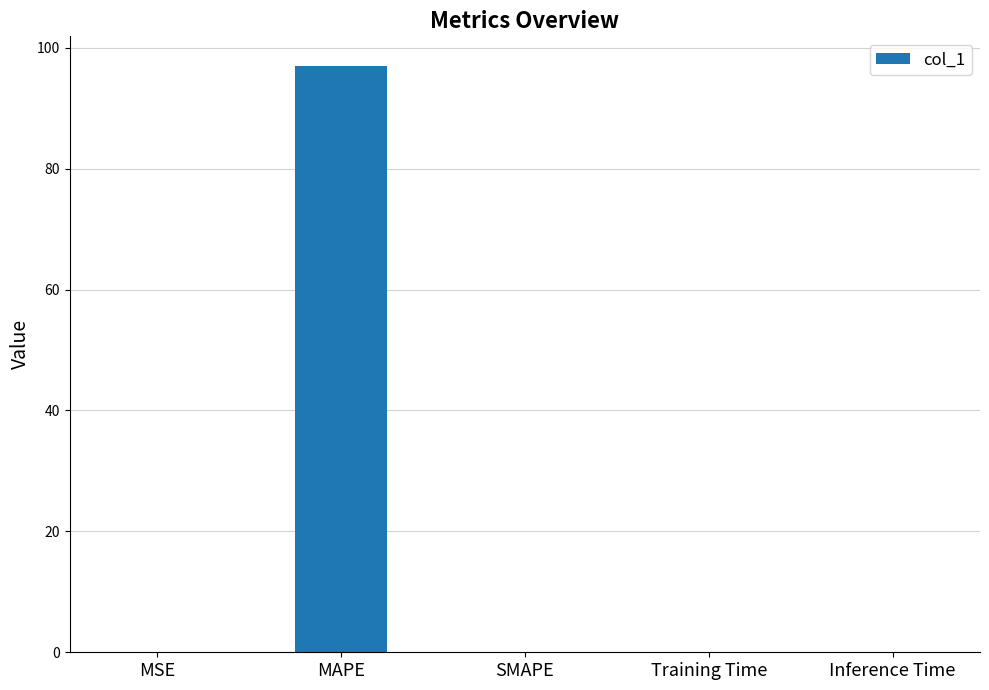

What is the greatest value displayed?

97.0